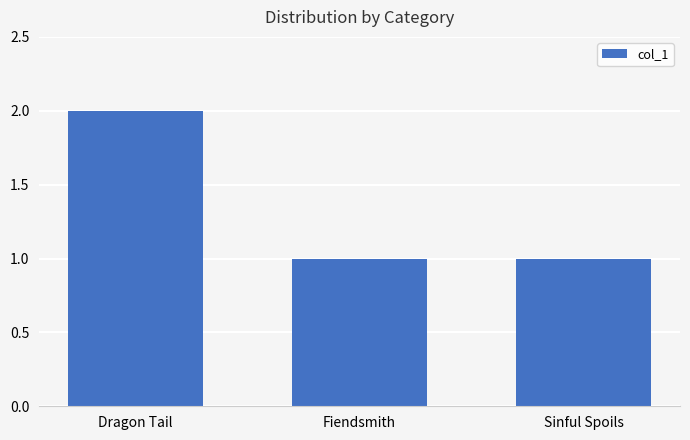

Count the number of data series in this chart.

1